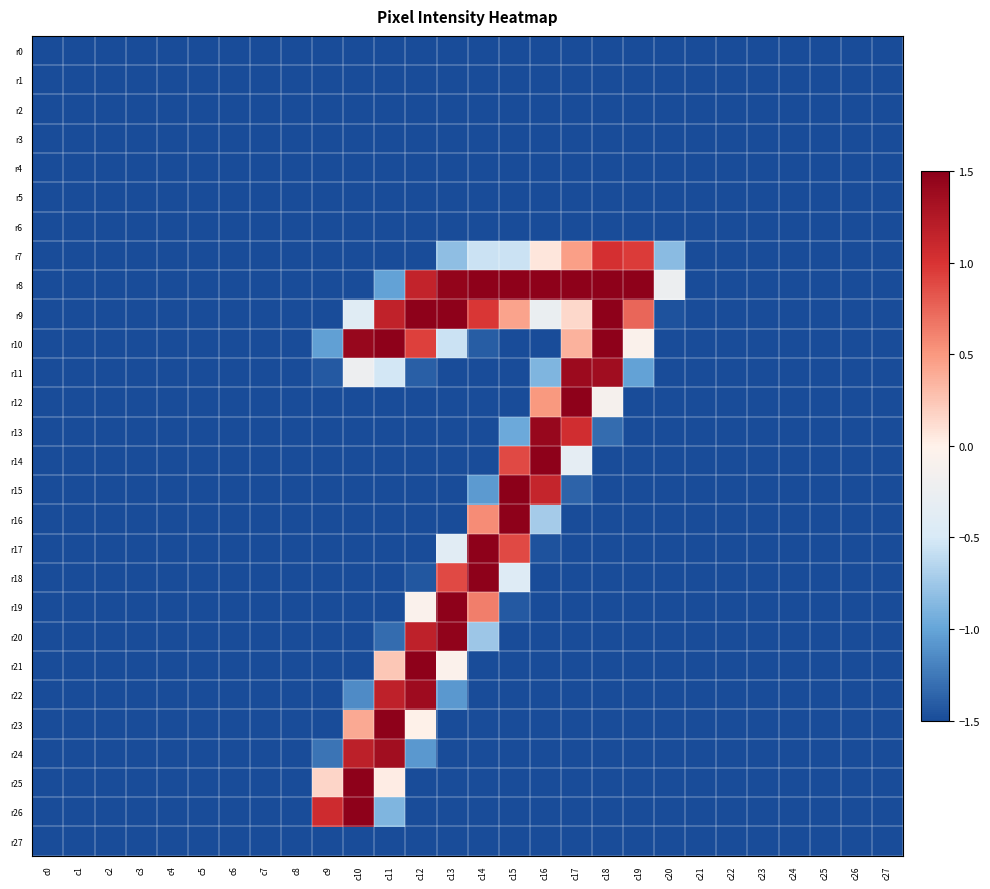

Reading right to left, list all the values displayed in this chart.

r0: c27=-1.5	c26=-1.5	c25=-1.5	c24=-1.5	c23=-1.5	c22=-1.5	c21=-1.5	c20=-1.5	c19=-1.5	c18=-1.5	c17=-1.5	c16=-1.5	c15=-1.5	c14=-1.5	c13=-1.5	c12=-1.5	c11=-1.5	c10=-1.5	c9=-1.5	c8=-1.5	c7=-1.5	c6=-1.5	c5=-1.5	c4=-1.5	c3=-1.5	c2=-1.5	c1=-1.5	c0=-1.5
r1: c27=-1.5	c26=-1.5	c25=-1.5	c24=-1.5	c23=-1.5	c22=-1.5	c21=-1.5	c20=-1.5	c19=-1.5	c18=-1.5	c17=-1.5	c16=-1.5	c15=-1.5	c14=-1.5	c13=-1.5	c12=-1.5	c11=-1.5	c10=-1.5	c9=-1.5	c8=-1.5	c7=-1.5	c6=-1.5	c5=-1.5	c4=-1.5	c3=-1.5	c2=-1.5	c1=-1.5	c0=-1.5
r2: c27=-1.5	c26=-1.5	c25=-1.5	c24=-1.5	c23=-1.5	c22=-1.5	c21=-1.5	c20=-1.5	c19=-1.5	c18=-1.5	c17=-1.5	c16=-1.5	c15=-1.5	c14=-1.5	c13=-1.5	c12=-1.5	c11=-1.5	c10=-1.5	c9=-1.5	c8=-1.5	c7=-1.5	c6=-1.5	c5=-1.5	c4=-1.5	c3=-1.5	c2=-1.5	c1=-1.5	c0=-1.5
r3: c27=-1.5	c26=-1.5	c25=-1.5	c24=-1.5	c23=-1.5	c22=-1.5	c21=-1.5	c20=-1.5	c19=-1.5	c18=-1.5	c17=-1.5	c16=-1.5	c15=-1.5	c14=-1.5	c13=-1.5	c12=-1.5	c11=-1.5	c10=-1.5	c9=-1.5	c8=-1.5	c7=-1.5	c6=-1.5	c5=-1.5	c4=-1.5	c3=-1.5	c2=-1.5	c1=-1.5	c0=-1.5
r4: c27=-1.5	c26=-1.5	c25=-1.5	c24=-1.5	c23=-1.5	c22=-1.5	c21=-1.5	c20=-1.5	c19=-1.5	c18=-1.5	c17=-1.5	c16=-1.5	c15=-1.5	c14=-1.5	c13=-1.5	c12=-1.5	c11=-1.5	c10=-1.5	c9=-1.5	c8=-1.5	c7=-1.5	c6=-1.5	c5=-1.5	c4=-1.5	c3=-1.5	c2=-1.5	c1=-1.5	c0=-1.5
r5: c27=-1.5	c26=-1.5	c25=-1.5	c24=-1.5	c23=-1.5	c22=-1.5	c21=-1.5	c20=-1.5	c19=-1.5	c18=-1.5	c17=-1.5	c16=-1.5	c15=-1.5	c14=-1.5	c13=-1.5	c12=-1.5	c11=-1.5	c10=-1.5	c9=-1.5	c8=-1.5	c7=-1.5	c6=-1.5	c5=-1.5	c4=-1.5	c3=-1.5	c2=-1.5	c1=-1.5	c0=-1.5
r6: c27=-1.5	c26=-1.5	c25=-1.5	c24=-1.5	c23=-1.5	c22=-1.5	c21=-1.5	c20=-1.5	c19=-1.5	c18=-1.5	c17=-1.5	c16=-1.5	c15=-1.5	c14=-1.5	c13=-1.5	c12=-1.5	c11=-1.5	c10=-1.5	c9=-1.5	c8=-1.5	c7=-1.5	c6=-1.5	c5=-1.5	c4=-1.5	c3=-1.5	c2=-1.5	c1=-1.5	c0=-1.5
r7: c27=-1.5	c26=-1.5	c25=-1.5	c24=-1.5	c23=-1.5	c22=-1.5	c21=-1.5	c20=-0.8	c19=1.0	c18=1.0	c17=0.5	c16=0.1	c15=-0.6	c14=-0.6	c13=-0.8	c12=-1.5	c11=-1.5	c10=-1.5	c9=-1.5	c8=-1.5	c7=-1.5	c6=-1.5	c5=-1.5	c4=-1.5	c3=-1.5	c2=-1.5	c1=-1.5	c0=-1.5
r8: c27=-1.5	c26=-1.5	c25=-1.5	c24=-1.5	c23=-1.5	c22=-1.5	c21=-1.5	c20=-0.2	c19=1.5	c18=1.5	c17=1.5	c16=1.5	c15=1.5	c14=1.5	c13=1.5	c12=1.1	c11=-1.0	c10=-1.5	c9=-1.5	c8=-1.5	c7=-1.5	c6=-1.5	c5=-1.5	c4=-1.5	c3=-1.5	c2=-1.5	c1=-1.5	c0=-1.5
r9: c27=-1.5	c26=-1.5	c25=-1.5	c24=-1.5	c23=-1.5	c22=-1.5	c21=-1.5	c20=-1.5	c19=0.7	c18=1.5	c17=0.1	c16=-0.3	c15=0.4	c14=1.0	c13=1.5	c12=1.5	c11=1.2	c10=-0.4	c9=-1.5	c8=-1.5	c7=-1.5	c6=-1.5	c5=-1.5	c4=-1.5	c3=-1.5	c2=-1.5	c1=-1.5	c0=-1.5
r10: c27=-1.5	c26=-1.5	c25=-1.5	c24=-1.5	c23=-1.5	c22=-1.5	c21=-1.5	c20=-1.5	c19=-0.1	c18=1.5	c17=0.4	c16=-1.5	c15=-1.5	c14=-1.4	c13=-0.6	c12=0.9	c11=1.5	c10=1.4	c9=-1.0	c8=-1.5	c7=-1.5	c6=-1.5	c5=-1.5	c4=-1.5	c3=-1.5	c2=-1.5	c1=-1.5	c0=-1.5
r11: c27=-1.5	c26=-1.5	c25=-1.5	c24=-1.5	c23=-1.5	c22=-1.5	c21=-1.5	c20=-1.5	c19=-1.0	c18=1.4	c17=1.4	c16=-0.9	c15=-1.5	c14=-1.5	c13=-1.5	c12=-1.4	c11=-0.5	c10=-0.2	c9=-1.4	c8=-1.5	c7=-1.5	c6=-1.5	c5=-1.5	c4=-1.5	c3=-1.5	c2=-1.5	c1=-1.5	c0=-1.5
r12: c27=-1.5	c26=-1.5	c25=-1.5	c24=-1.5	c23=-1.5	c22=-1.5	c21=-1.5	c20=-1.5	c19=-1.5	c18=-0.1	c17=1.5	c16=0.5	c15=-1.5	c14=-1.5	c13=-1.5	c12=-1.5	c11=-1.5	c10=-1.5	c9=-1.5	c8=-1.5	c7=-1.5	c6=-1.5	c5=-1.5	c4=-1.5	c3=-1.5	c2=-1.5	c1=-1.5	c0=-1.5
r13: c27=-1.5	c26=-1.5	c25=-1.5	c24=-1.5	c23=-1.5	c22=-1.5	c21=-1.5	c20=-1.5	c19=-1.5	c18=-1.3	c17=1.1	c16=1.4	c15=-1.0	c14=-1.5	c13=-1.5	c12=-1.5	c11=-1.5	c10=-1.5	c9=-1.5	c8=-1.5	c7=-1.5	c6=-1.5	c5=-1.5	c4=-1.5	c3=-1.5	c2=-1.5	c1=-1.5	c0=-1.5
r14: c27=-1.5	c26=-1.5	c25=-1.5	c24=-1.5	c23=-1.5	c22=-1.5	c21=-1.5	c20=-1.5	c19=-1.5	c18=-1.5	c17=-0.3	c16=1.5	c15=0.9	c14=-1.5	c13=-1.5	c12=-1.5	c11=-1.5	c10=-1.5	c9=-1.5	c8=-1.5	c7=-1.5	c6=-1.5	c5=-1.5	c4=-1.5	c3=-1.5	c2=-1.5	c1=-1.5	c0=-1.5
r15: c27=-1.5	c26=-1.5	c25=-1.5	c24=-1.5	c23=-1.5	c22=-1.5	c21=-1.5	c20=-1.5	c19=-1.5	c18=-1.5	c17=-1.4	c16=1.1	c15=1.5	c14=-1.1	c13=-1.5	c12=-1.5	c11=-1.5	c10=-1.5	c9=-1.5	c8=-1.5	c7=-1.5	c6=-1.5	c5=-1.5	c4=-1.5	c3=-1.5	c2=-1.5	c1=-1.5	c0=-1.5
r16: c27=-1.5	c26=-1.5	c25=-1.5	c24=-1.5	c23=-1.5	c22=-1.5	c21=-1.5	c20=-1.5	c19=-1.5	c18=-1.5	c17=-1.5	c16=-0.7	c15=1.5	c14=0.6	c13=-1.5	c12=-1.5	c11=-1.5	c10=-1.5	c9=-1.5	c8=-1.5	c7=-1.5	c6=-1.5	c5=-1.5	c4=-1.5	c3=-1.5	c2=-1.5	c1=-1.5	c0=-1.5
r17: c27=-1.5	c26=-1.5	c25=-1.5	c24=-1.5	c23=-1.5	c22=-1.5	c21=-1.5	c20=-1.5	c19=-1.5	c18=-1.5	c17=-1.5	c16=-1.5	c15=0.9	c14=1.5	c13=-0.4	c12=-1.5	c11=-1.5	c10=-1.5	c9=-1.5	c8=-1.5	c7=-1.5	c6=-1.5	c5=-1.5	c4=-1.5	c3=-1.5	c2=-1.5	c1=-1.5	c0=-1.5
r18: c27=-1.5	c26=-1.5	c25=-1.5	c24=-1.5	c23=-1.5	c22=-1.5	c21=-1.5	c20=-1.5	c19=-1.5	c18=-1.5	c17=-1.5	c16=-1.5	c15=-0.4	c14=1.5	c13=0.9	c12=-1.4	c11=-1.5	c10=-1.5	c9=-1.5	c8=-1.5	c7=-1.5	c6=-1.5	c5=-1.5	c4=-1.5	c3=-1.5	c2=-1.5	c1=-1.5	c0=-1.5
r19: c27=-1.5	c26=-1.5	c25=-1.5	c24=-1.5	c23=-1.5	c22=-1.5	c21=-1.5	c20=-1.5	c19=-1.5	c18=-1.5	c17=-1.5	c16=-1.5	c15=-1.4	c14=0.6	c13=1.5	c12=-0.1	c11=-1.5	c10=-1.5	c9=-1.5	c8=-1.5	c7=-1.5	c6=-1.5	c5=-1.5	c4=-1.5	c3=-1.5	c2=-1.5	c1=-1.5	c0=-1.5
r20: c27=-1.5	c26=-1.5	c25=-1.5	c24=-1.5	c23=-1.5	c22=-1.5	c21=-1.5	c20=-1.5	c19=-1.5	c18=-1.5	c17=-1.5	c16=-1.5	c15=-1.5	c14=-0.8	c13=1.5	c12=1.2	c11=-1.3	c10=-1.5	c9=-1.5	c8=-1.5	c7=-1.5	c6=-1.5	c5=-1.5	c4=-1.5	c3=-1.5	c2=-1.5	c1=-1.5	c0=-1.5
r21: c27=-1.5	c26=-1.5	c25=-1.5	c24=-1.5	c23=-1.5	c22=-1.5	c21=-1.5	c20=-1.5	c19=-1.5	c18=-1.5	c17=-1.5	c16=-1.5	c15=-1.5	c14=-1.5	c13=-0.0	c12=1.5	c11=0.2	c10=-1.5	c9=-1.5	c8=-1.5	c7=-1.5	c6=-1.5	c5=-1.5	c4=-1.5	c3=-1.5	c2=-1.5	c1=-1.5	c0=-1.5
r22: c27=-1.5	c26=-1.5	c25=-1.5	c24=-1.5	c23=-1.5	c22=-1.5	c21=-1.5	c20=-1.5	c19=-1.5	c18=-1.5	c17=-1.5	c16=-1.5	c15=-1.5	c14=-1.5	c13=-1.1	c12=1.4	c11=1.2	c10=-1.1	c9=-1.5	c8=-1.5	c7=-1.5	c6=-1.5	c5=-1.5	c4=-1.5	c3=-1.5	c2=-1.5	c1=-1.5	c0=-1.5
r23: c27=-1.5	c26=-1.5	c25=-1.5	c24=-1.5	c23=-1.5	c22=-1.5	c21=-1.5	c20=-1.5	c19=-1.5	c18=-1.5	c17=-1.5	c16=-1.5	c15=-1.5	c14=-1.5	c13=-1.5	c12=0.0	c11=1.5	c10=0.4	c9=-1.5	c8=-1.5	c7=-1.5	c6=-1.5	c5=-1.5	c4=-1.5	c3=-1.5	c2=-1.5	c1=-1.5	c0=-1.5
r24: c27=-1.5	c26=-1.5	c25=-1.5	c24=-1.5	c23=-1.5	c22=-1.5	c21=-1.5	c20=-1.5	c19=-1.5	c18=-1.5	c17=-1.5	c16=-1.5	c15=-1.5	c14=-1.5	c13=-1.5	c12=-1.1	c11=1.4	c10=1.2	c9=-1.3	c8=-1.5	c7=-1.5	c6=-1.5	c5=-1.5	c4=-1.5	c3=-1.5	c2=-1.5	c1=-1.5	c0=-1.5
r25: c27=-1.5	c26=-1.5	c25=-1.5	c24=-1.5	c23=-1.5	c22=-1.5	c21=-1.5	c20=-1.5	c19=-1.5	c18=-1.5	c17=-1.5	c16=-1.5	c15=-1.5	c14=-1.5	c13=-1.5	c12=-1.5	c11=0.0	c10=1.5	c9=0.2	c8=-1.5	c7=-1.5	c6=-1.5	c5=-1.5	c4=-1.5	c3=-1.5	c2=-1.5	c1=-1.5	c0=-1.5
r26: c27=-1.5	c26=-1.5	c25=-1.5	c24=-1.5	c23=-1.5	c22=-1.5	c21=-1.5	c20=-1.5	c19=-1.5	c18=-1.5	c17=-1.5	c16=-1.5	c15=-1.5	c14=-1.5	c13=-1.5	c12=-1.5	c11=-0.9	c10=1.5	c9=1.1	c8=-1.5	c7=-1.5	c6=-1.5	c5=-1.5	c4=-1.5	c3=-1.5	c2=-1.5	c1=-1.5	c0=-1.5
r27: c27=-1.5	c26=-1.5	c25=-1.5	c24=-1.5	c23=-1.5	c22=-1.5	c21=-1.5	c20=-1.5	c19=-1.5	c18=-1.5	c17=-1.5	c16=-1.5	c15=-1.5	c14=-1.5	c13=-1.5	c12=-1.5	c11=-1.5	c10=-1.5	c9=-1.5	c8=-1.5	c7=-1.5	c6=-1.5	c5=-1.5	c4=-1.5	c3=-1.5	c2=-1.5	c1=-1.5	c0=-1.5